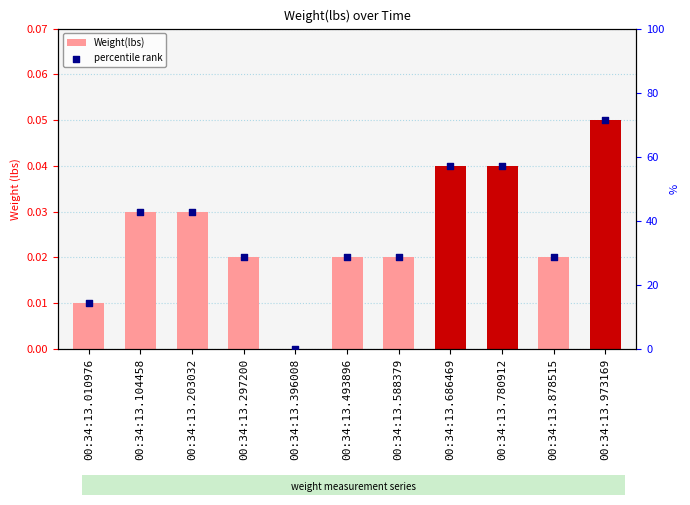

Which series has the widest spread of Y values?

percentile rank